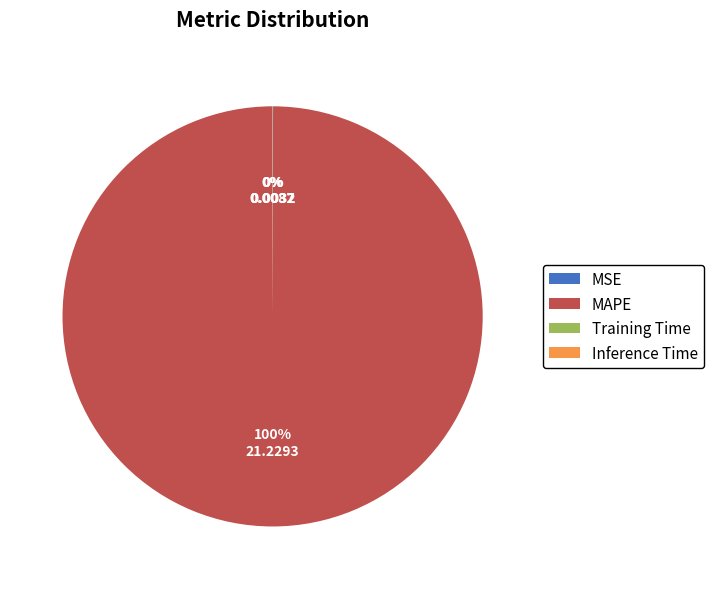

Does MAPE account for over 50% of the chart?

Yes